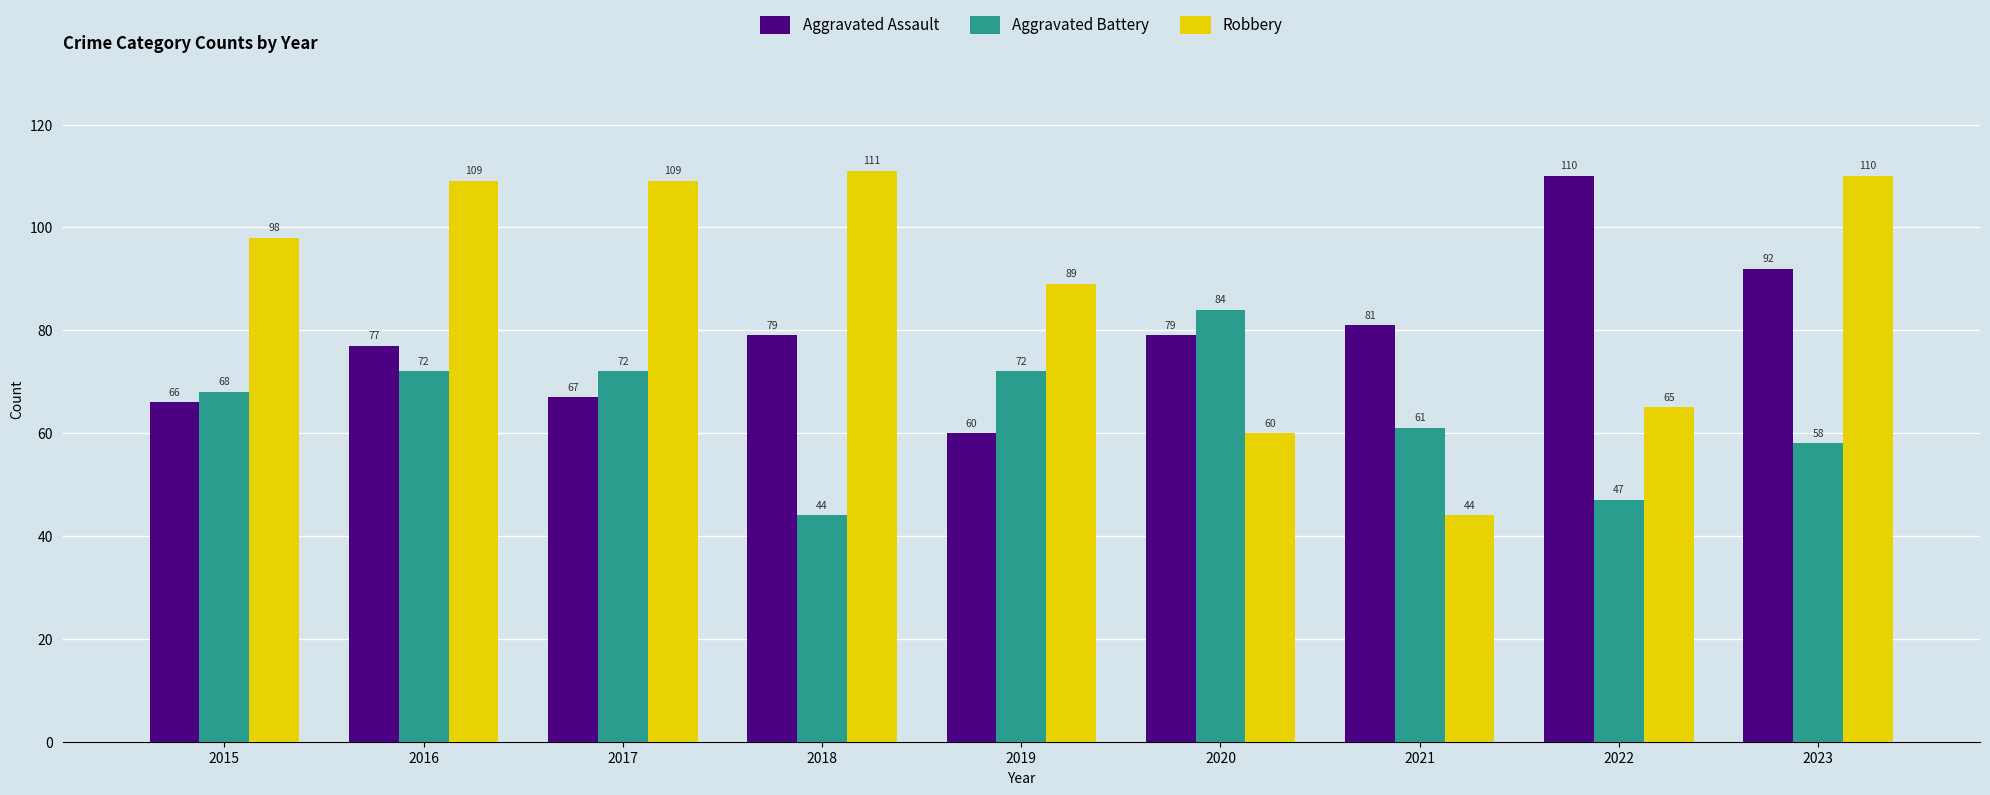

Reading right to left, transcribe all the data shown in this chart.

Aggravated Assault: 2023=92	2022=110	2021=81	2020=79	2019=60	2018=79	2017=67	2016=77	2015=66
Aggravated Battery: 2023=58	2022=47	2021=61	2020=84	2019=72	2018=44	2017=72	2016=72	2015=68
Robbery: 2023=110	2022=65	2021=44	2020=60	2019=89	2018=111	2017=109	2016=109	2015=98